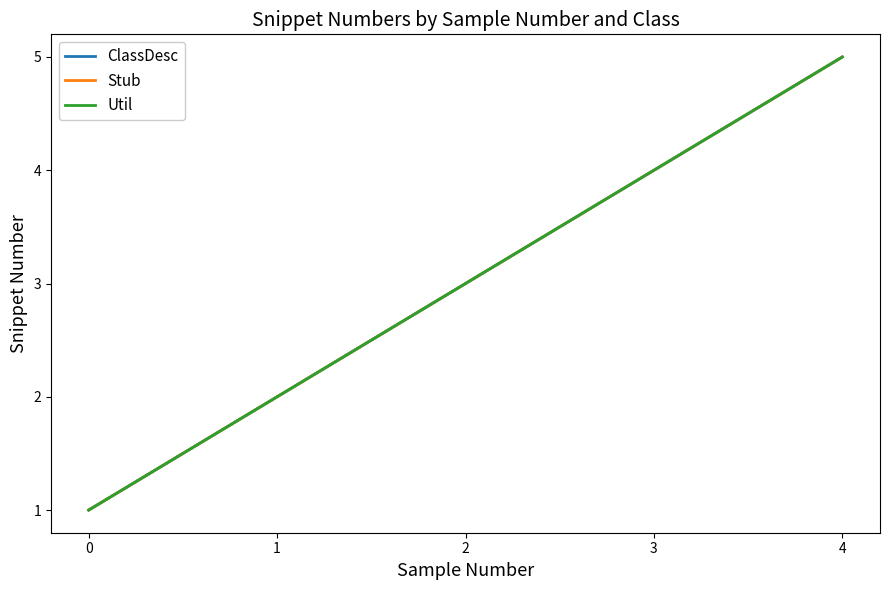

Does the chart display data point markers on the line(s)?

No